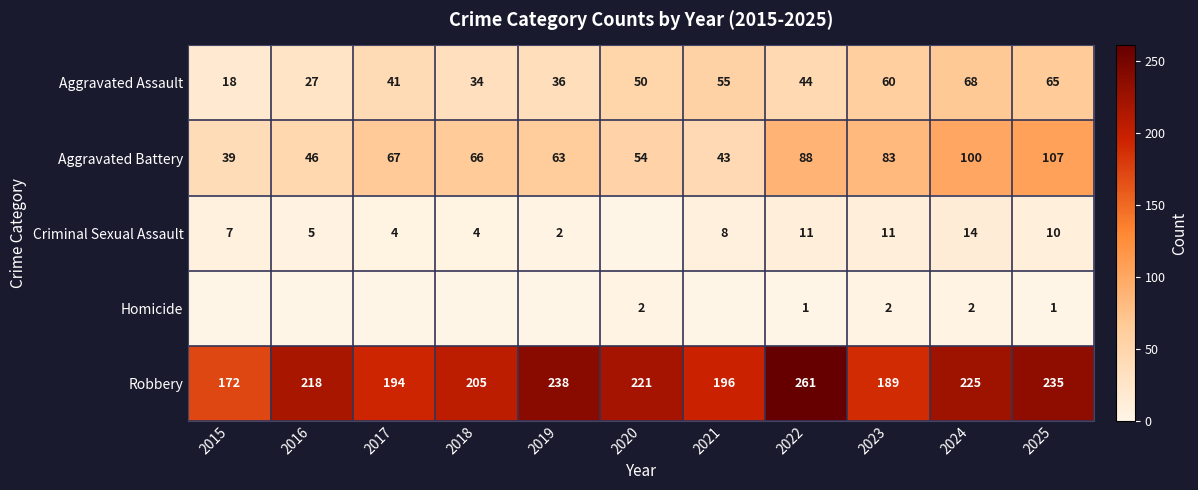

At which category is the sum across all series the highest?

2025